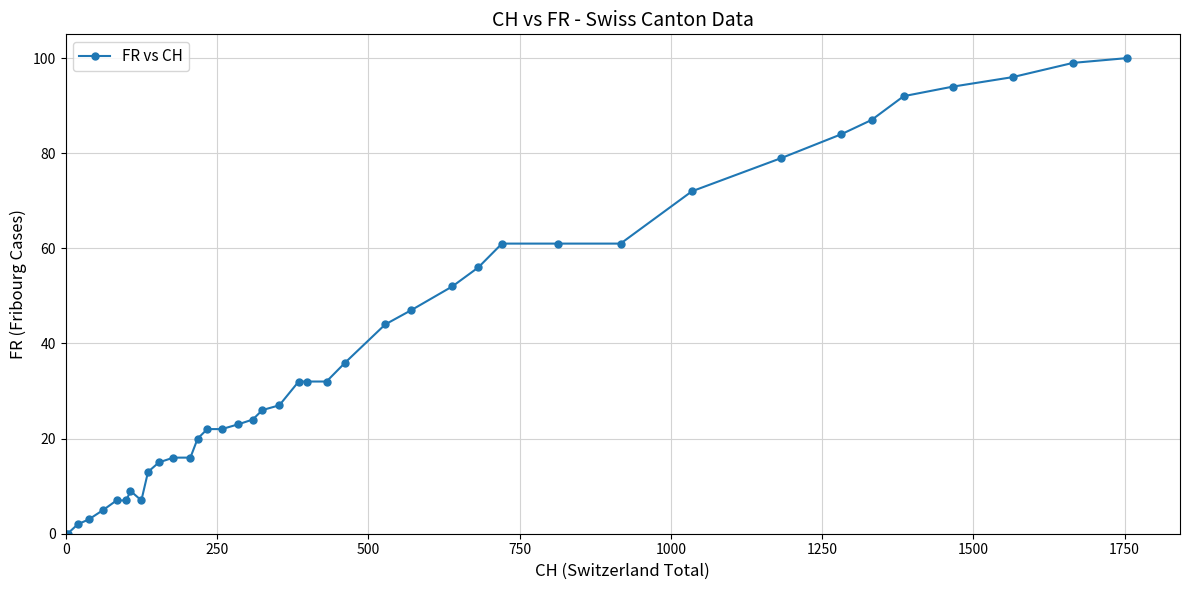

What is the value of the 18th point from the left?

24